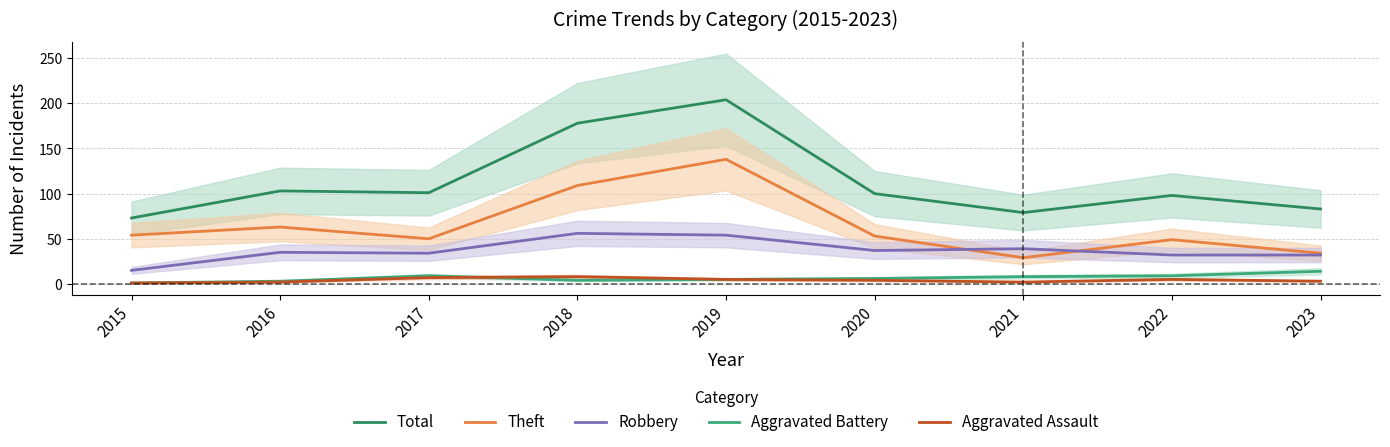

Which series has the largest range (max minus min)?

Total